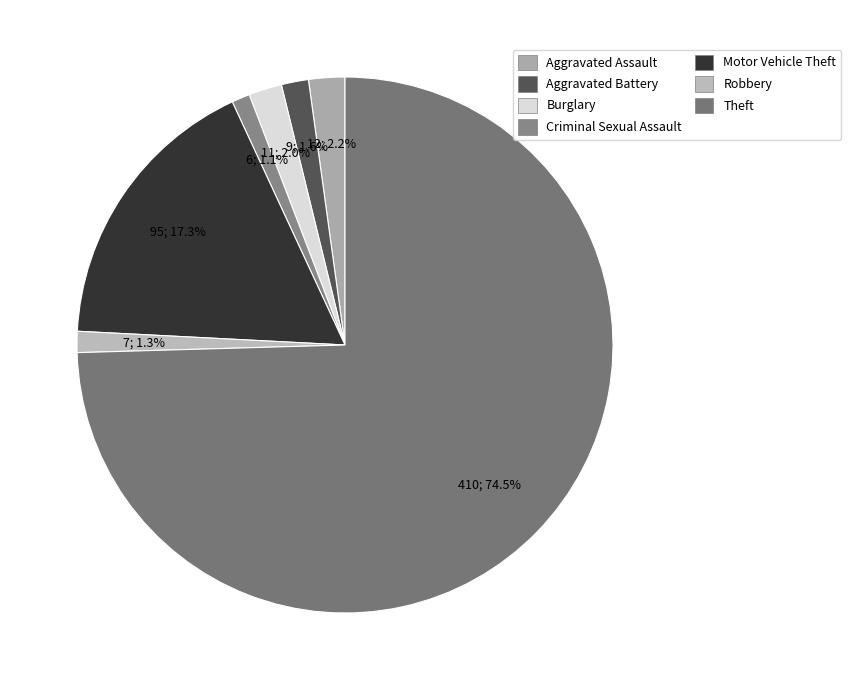

To the nearest percent, what is the average slice percentage?

14%